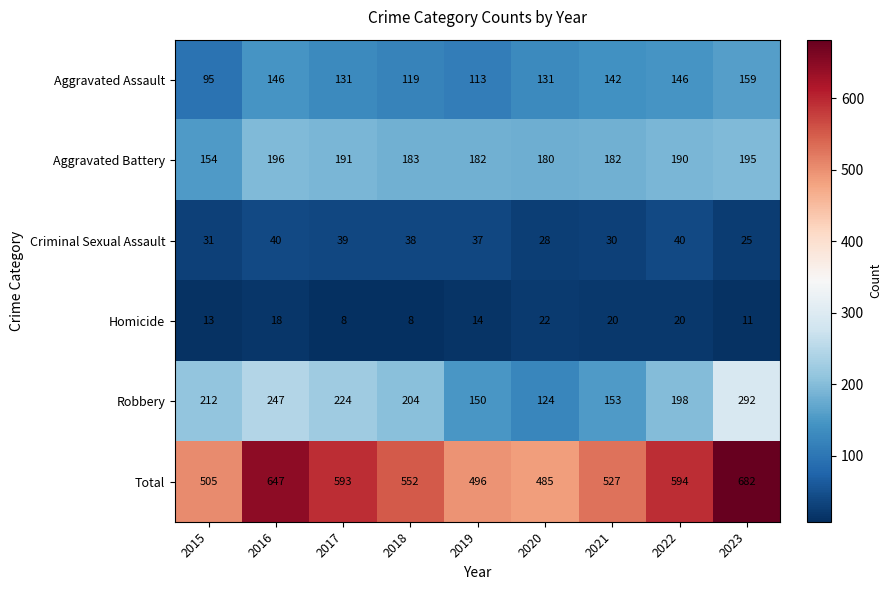

What is the maximum value shown in the chart?

682